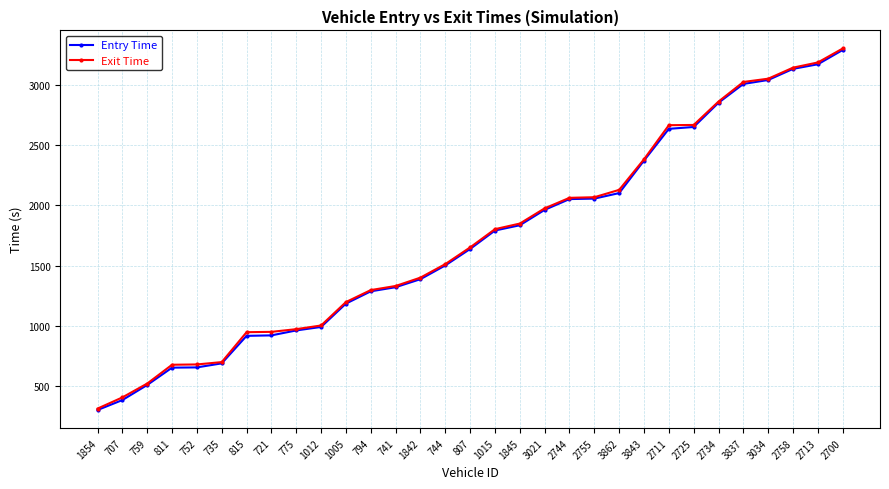

What are all the series names shown in the legend?

Entry Time, Exit Time